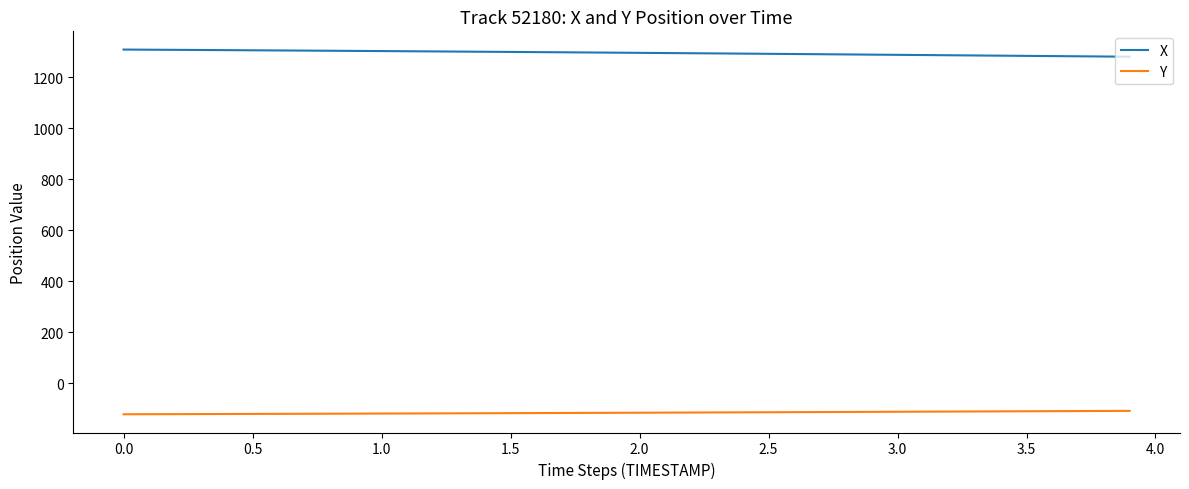

What are all the series names shown in the legend?

X, Y